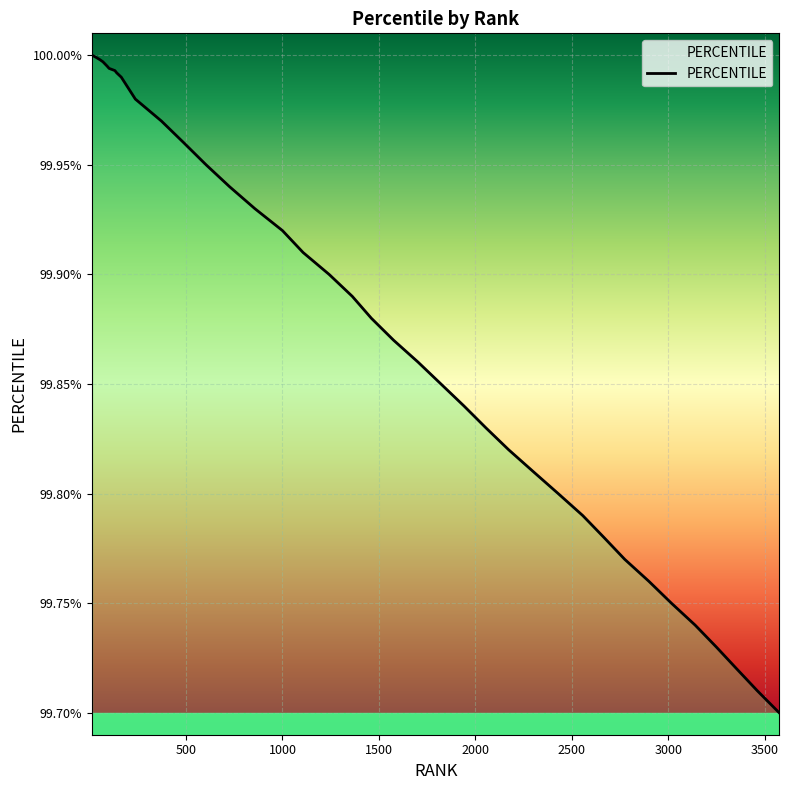

What is the difference between the maximum and minimum values?

0.3